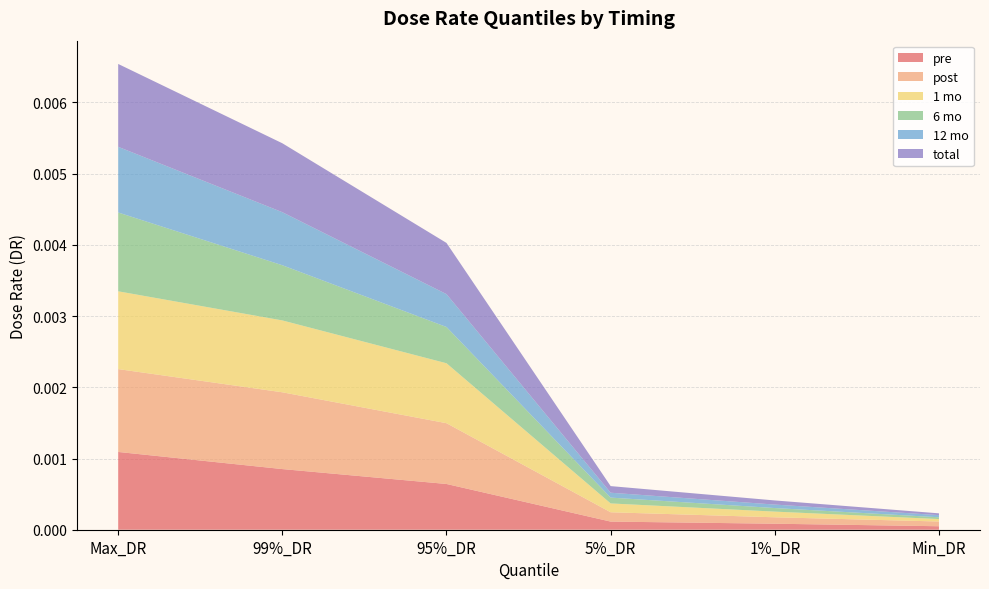

At which label does pre reach its peak?

Max_DR